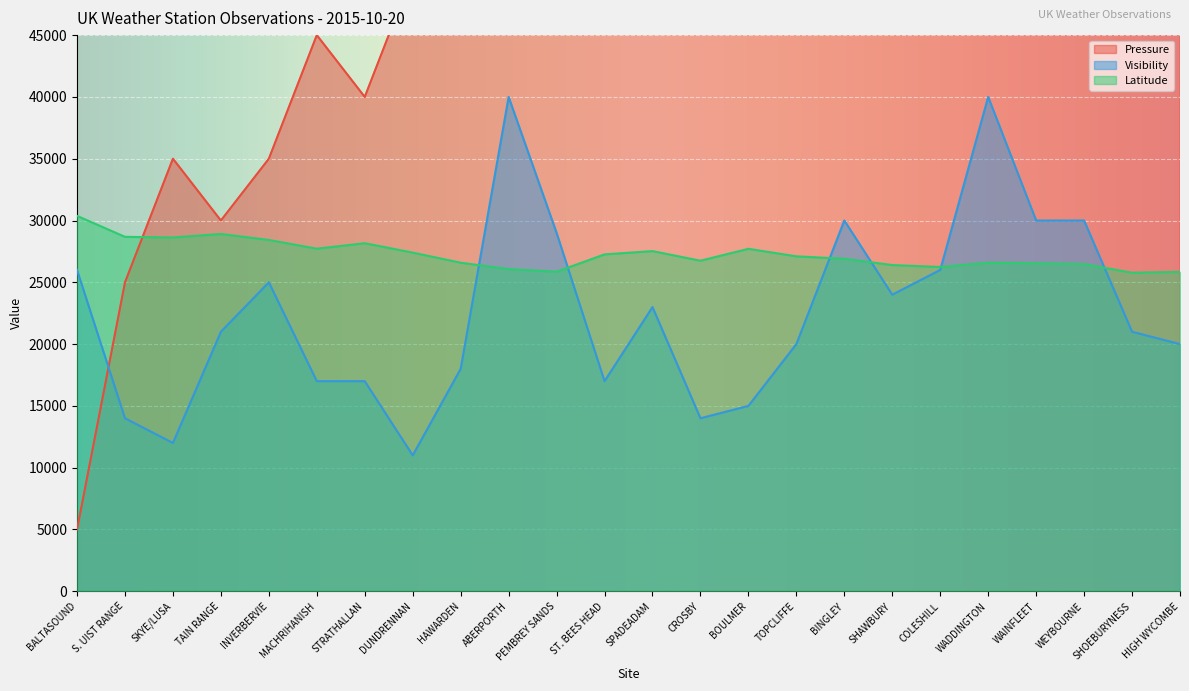

Count the number of categories in the chart.

24